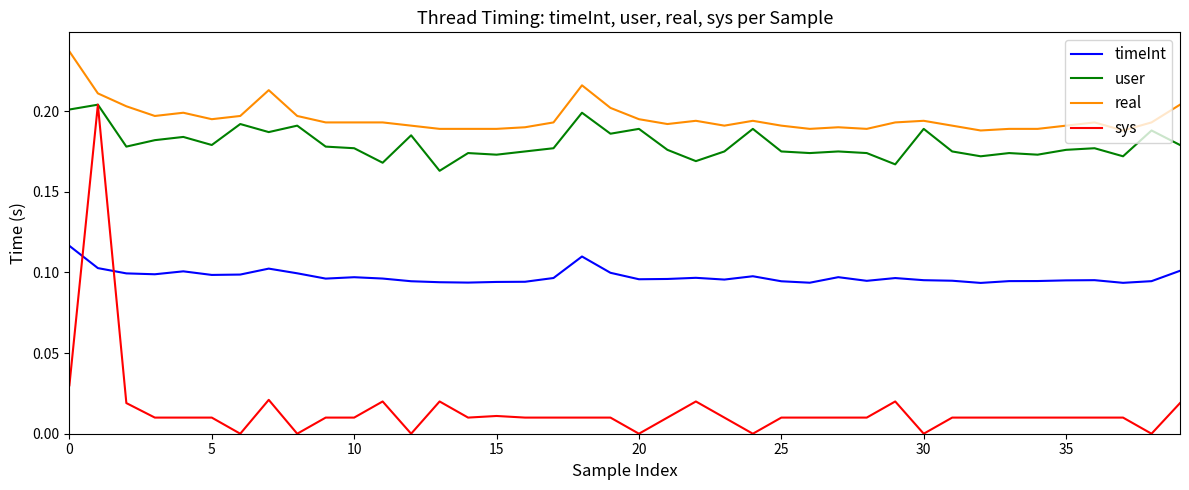

True or false: real and user cross at least once.

False